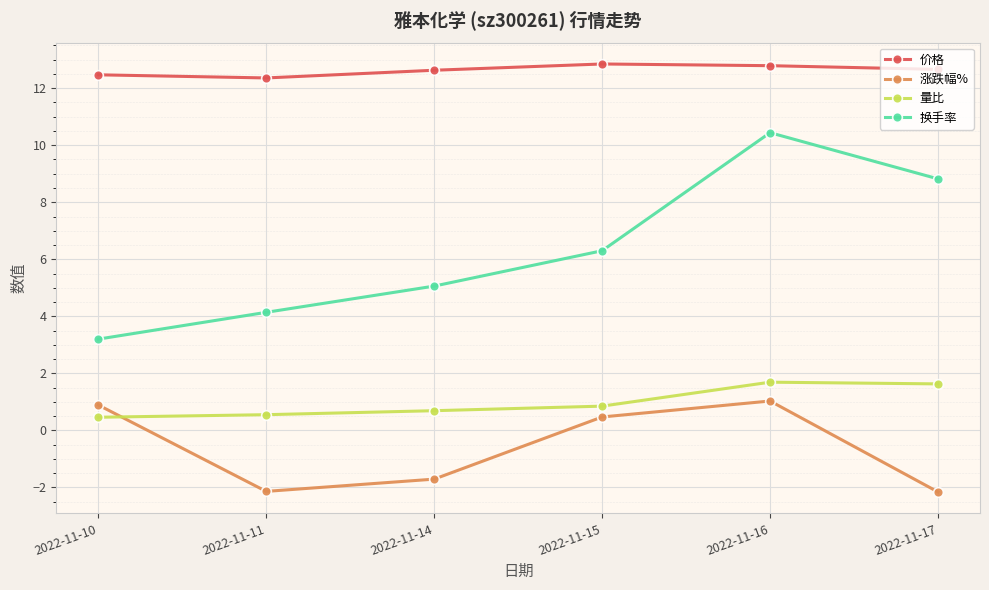

At which label does 涨跌幅% first exceed 0?

2022-11-10